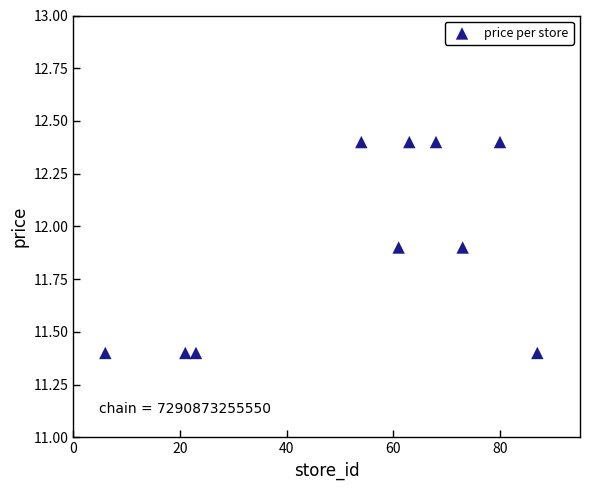

What is the range of Y values (max minus min)?

1.0